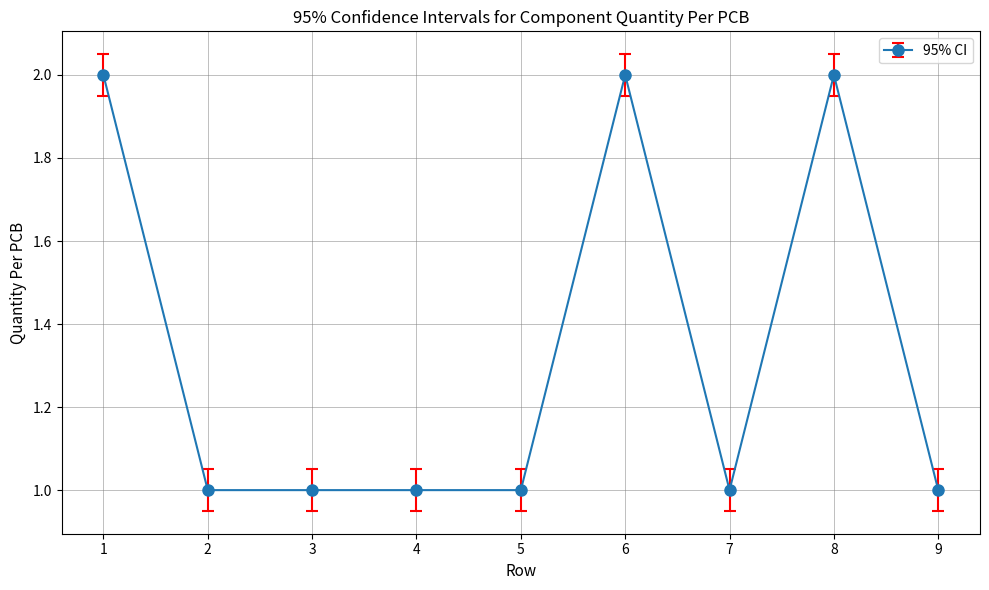

Count the number of data series in this chart.

1